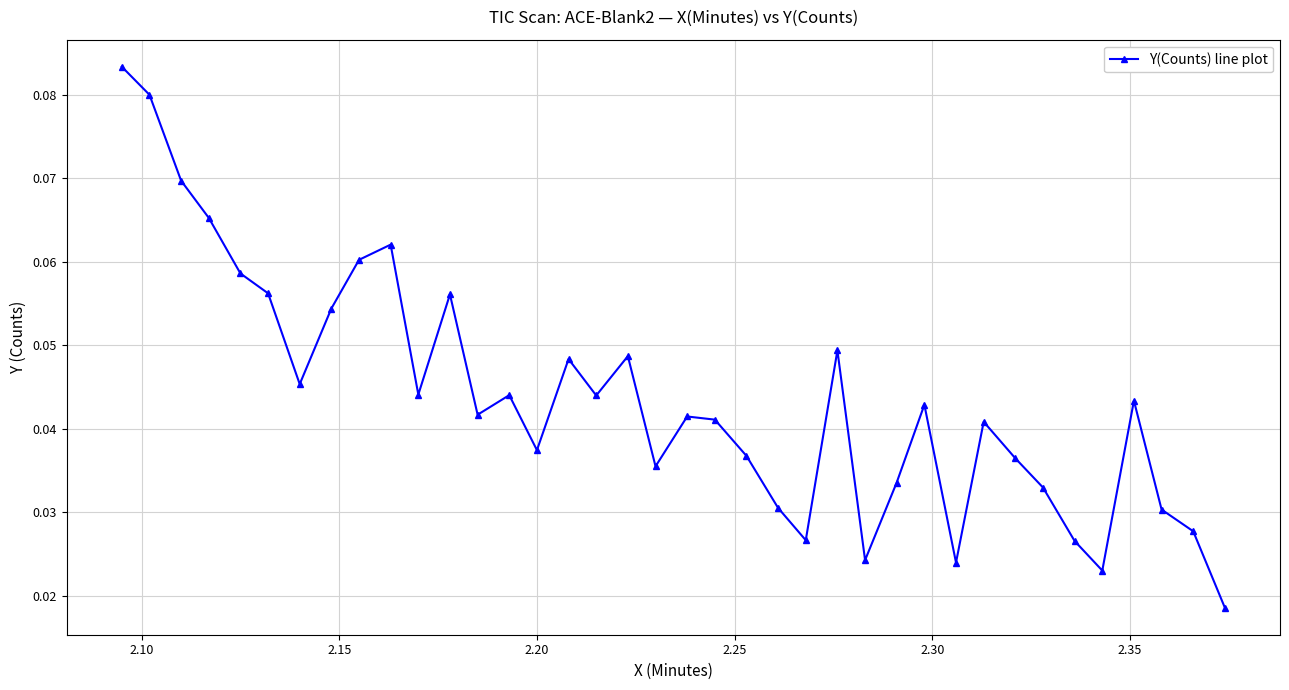

How many points are lower than both their immediate neighbors (excluding endpoints)?

10